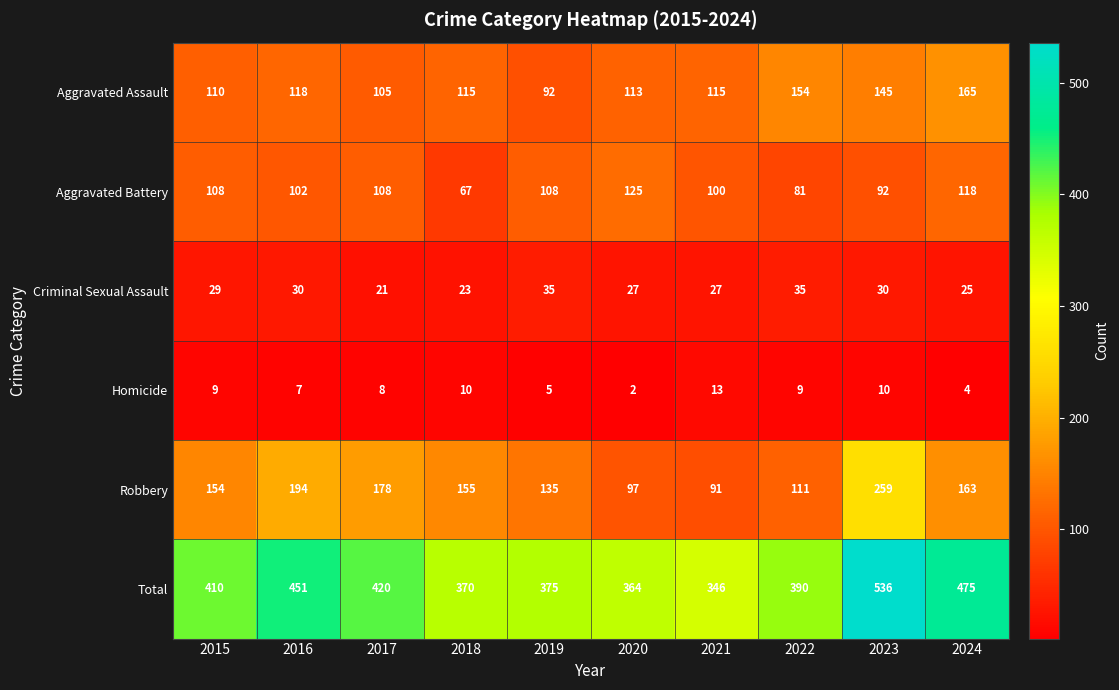

What is the spread (max minus min) of values at 2024?

471